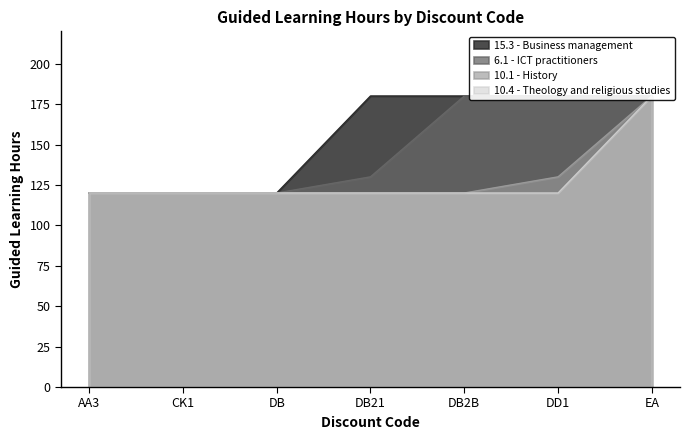

How many 6.1 - ICT practitioners values are between 120 and 180?

7